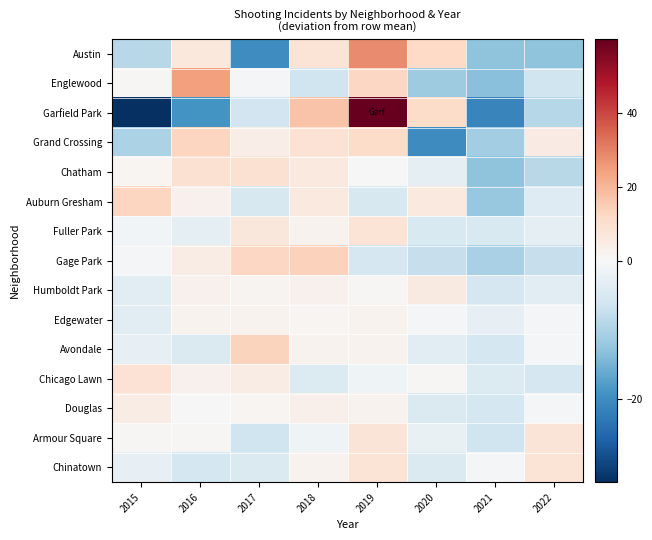

How many categories are shown in the chart?

8